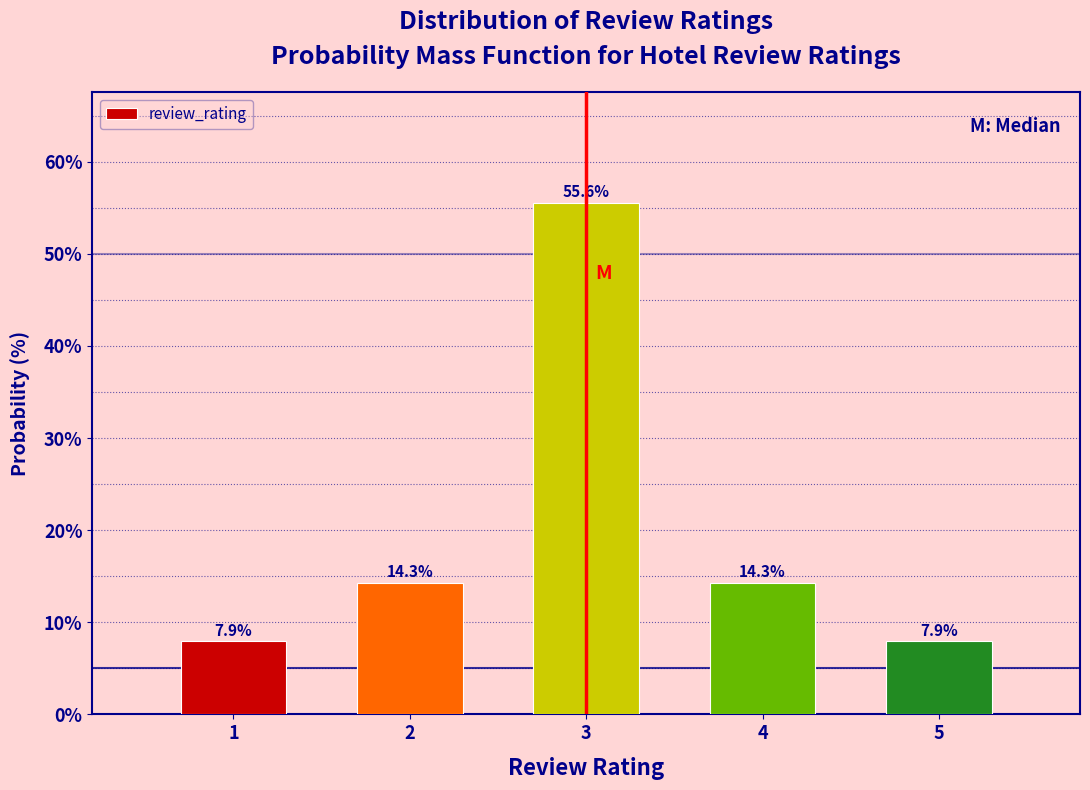

How tall is the bar that spans 2.5 to 3.5 on the x-axis?

55.6